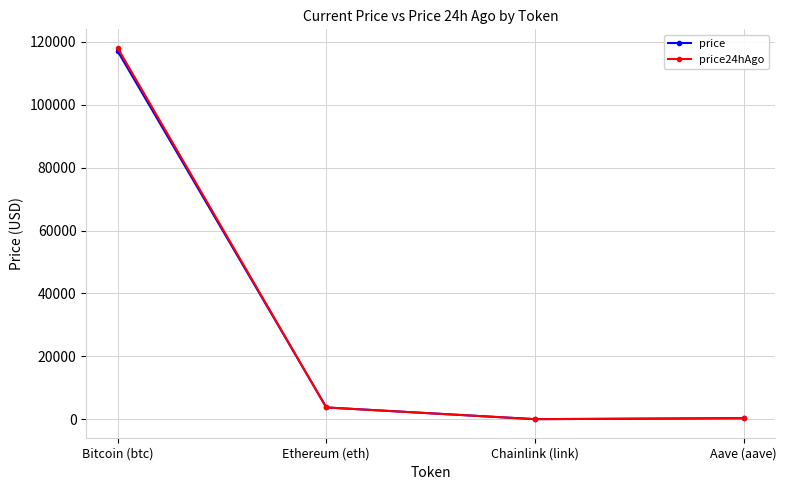

What position from the right is Chainlink (link)?

2